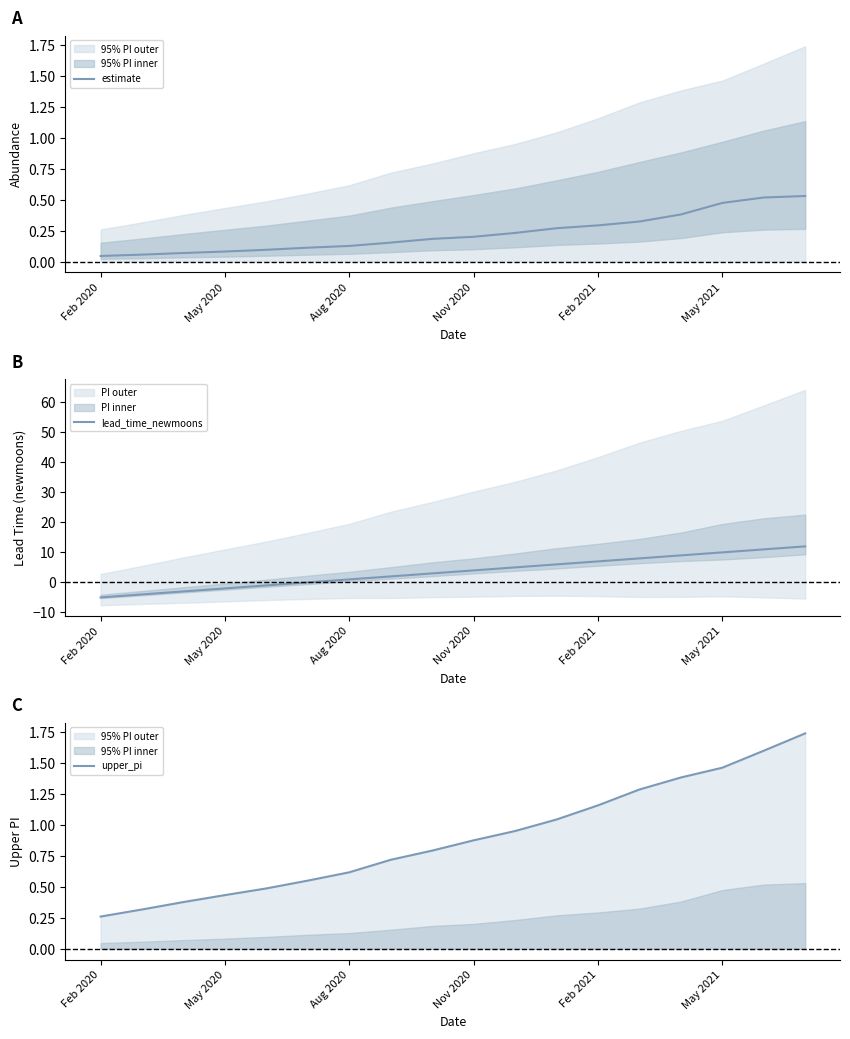

Reading left to right, transcribe all the data shown in this chart.

estimate: 0.0	0.1	0.1	0.1	0.1	0.1	0.1	0.2	0.2	0.2	0.2	0.3	0.3	0.3	0.4	0.5	0.5	0.5
lead_time_newmoons: -5.0	-4.0	-3.0	-2.0	-1.0	0.0	1.0	2.0	3.0	4.0	5.0	6.0	7.0	8.0	9.0	10.0	11.0	12.0
upper_pi: 0.3	0.3	0.4	0.4	0.5	0.6	0.6	0.7	0.8	0.9	0.9	1.0	1.2	1.3	1.4	1.5	1.6	1.7